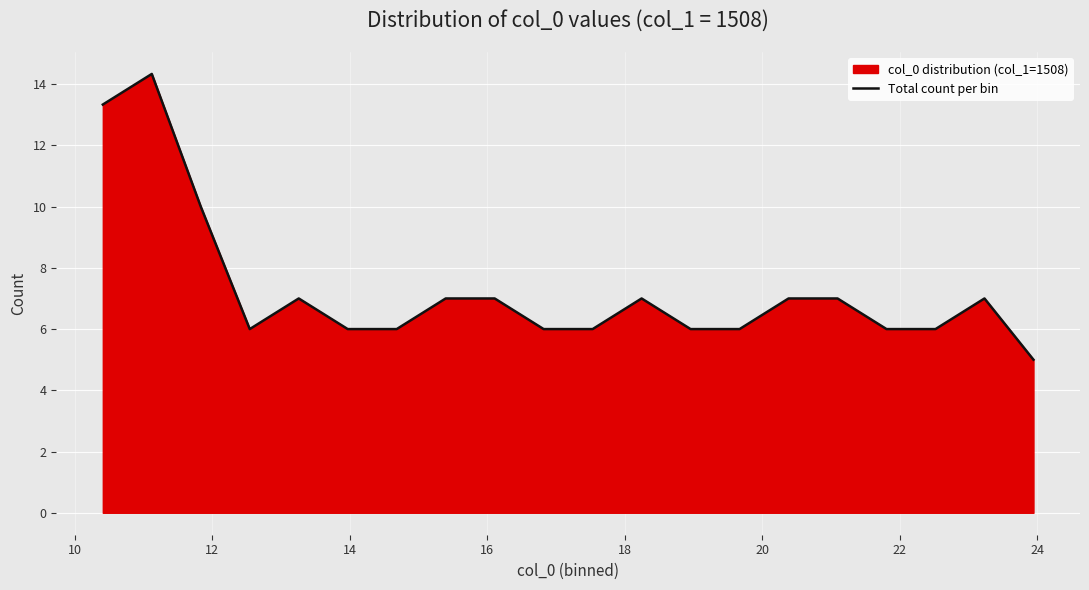

What is the smallest value displayed?

5.0